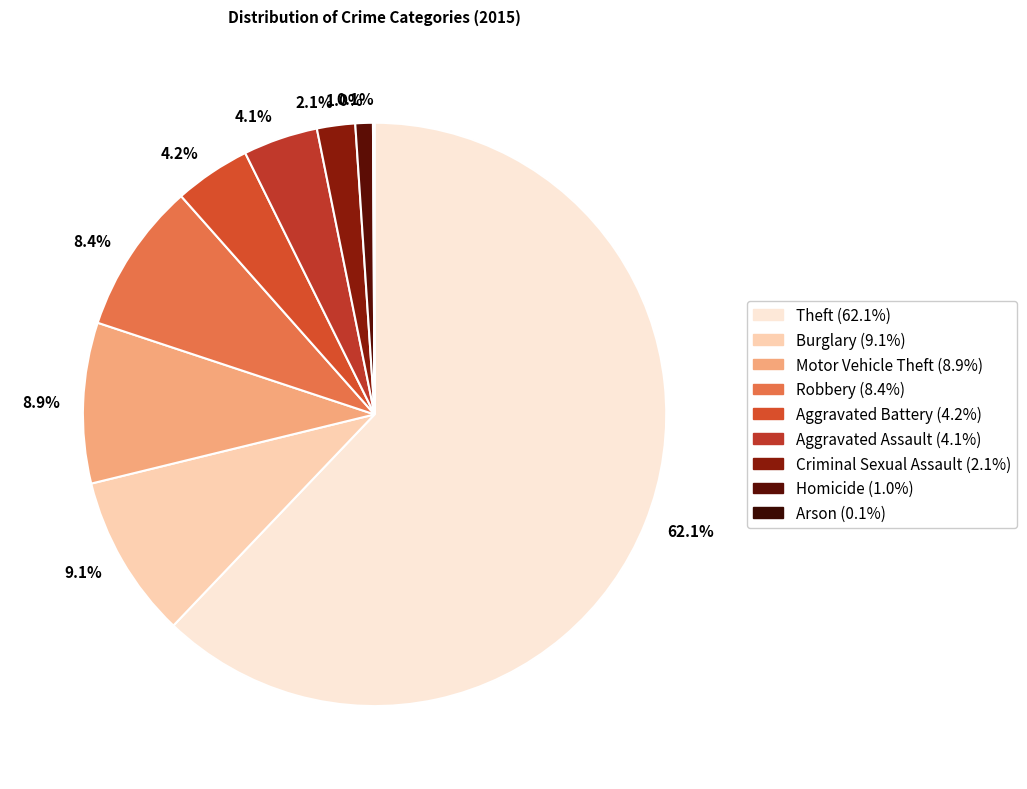

Which has a higher value, 62.1% or 8.4%?

62.1%